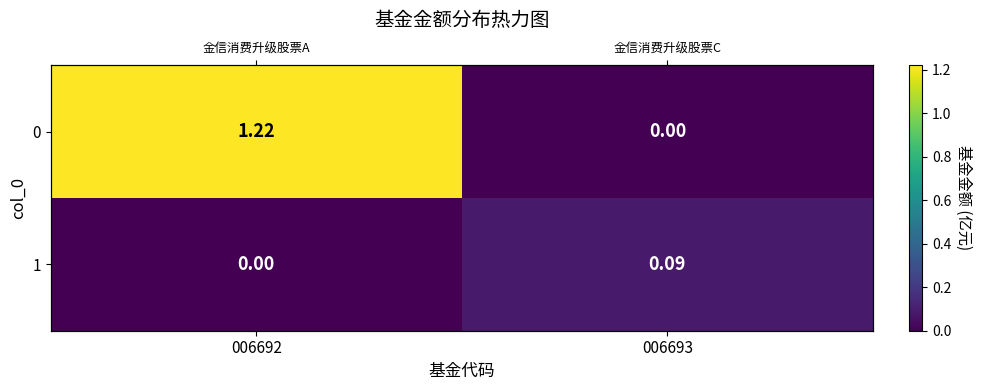

At how many categories does at least one series exceed 0?

2